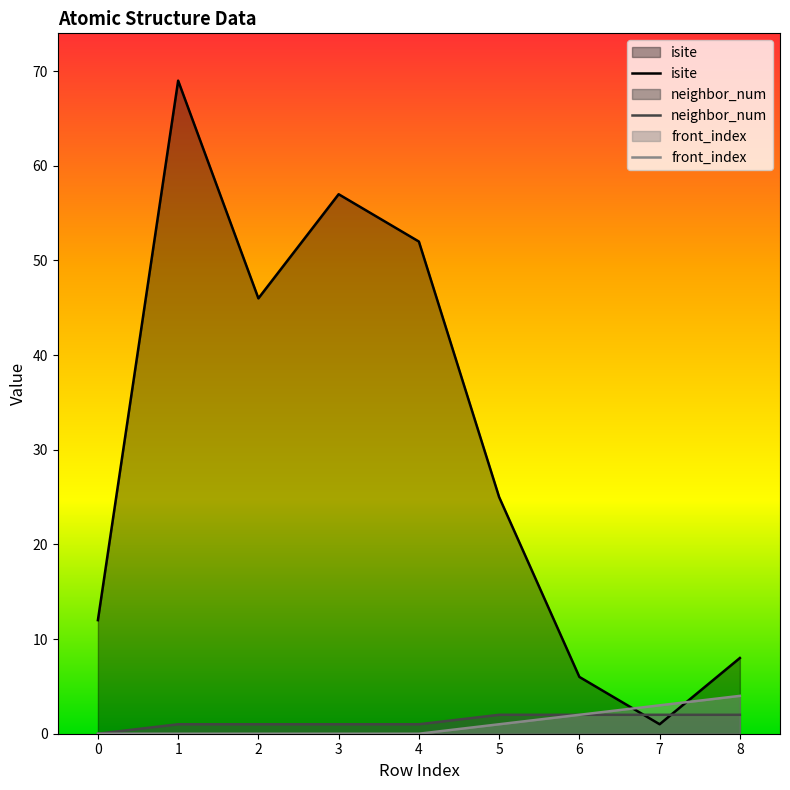

What is the approximate value of front_index at 7?

3